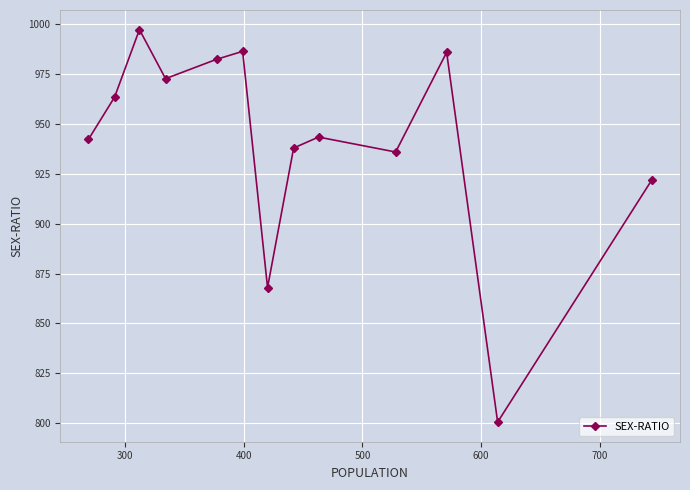

How many points are lower than both their immediate neighbors (excluding endpoints)?

4